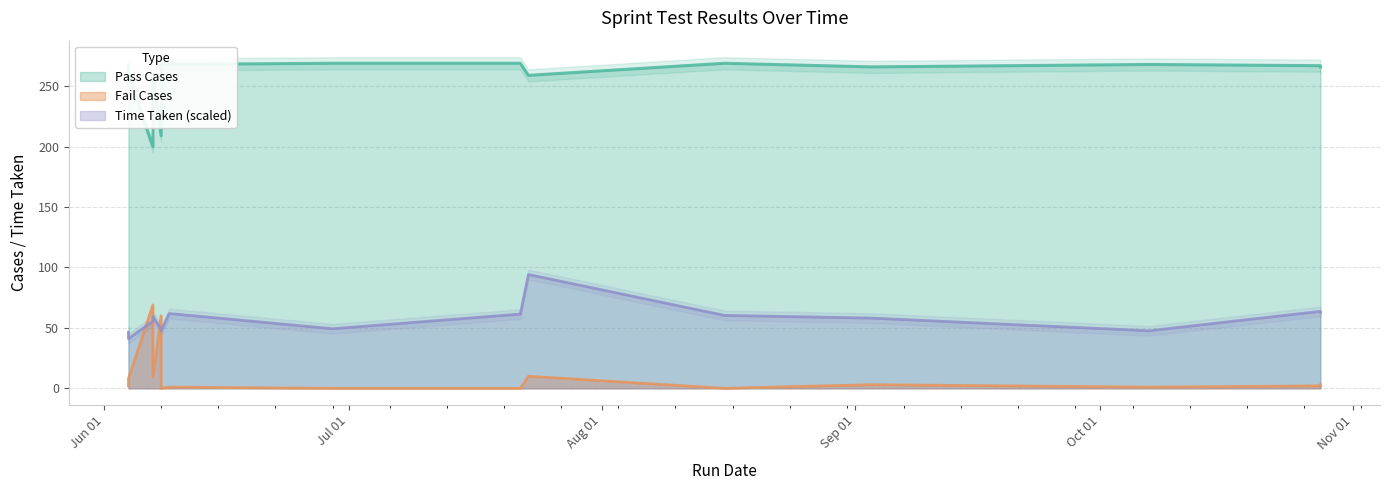

Which series has the widest spread of values?

Pass Cases